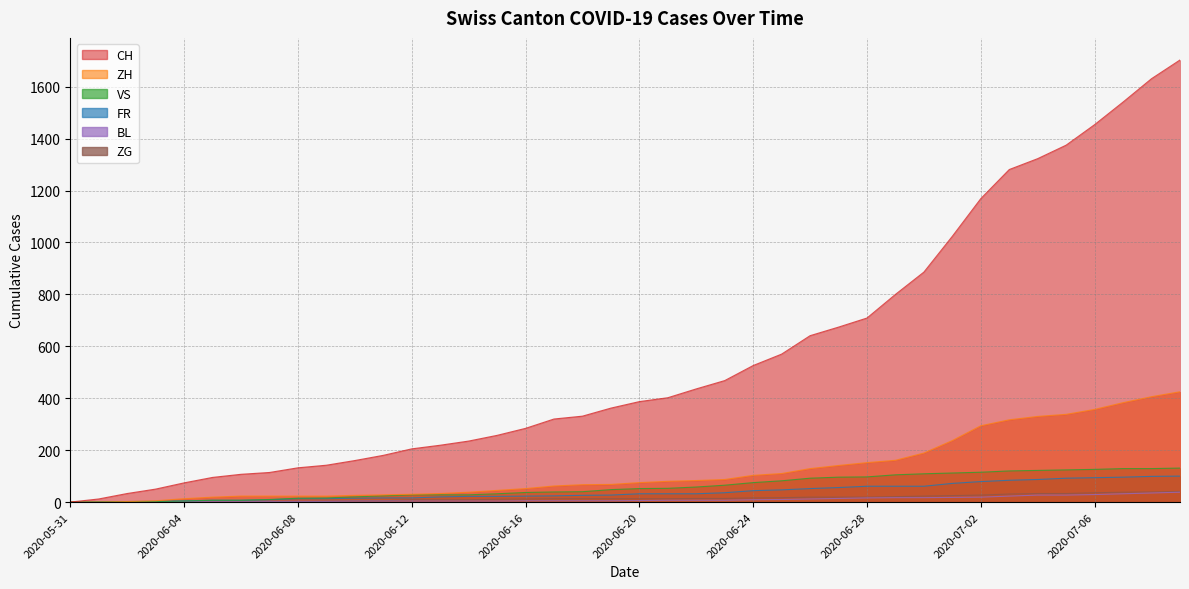

At which category is the sum across all series the highest?

2020-07-09